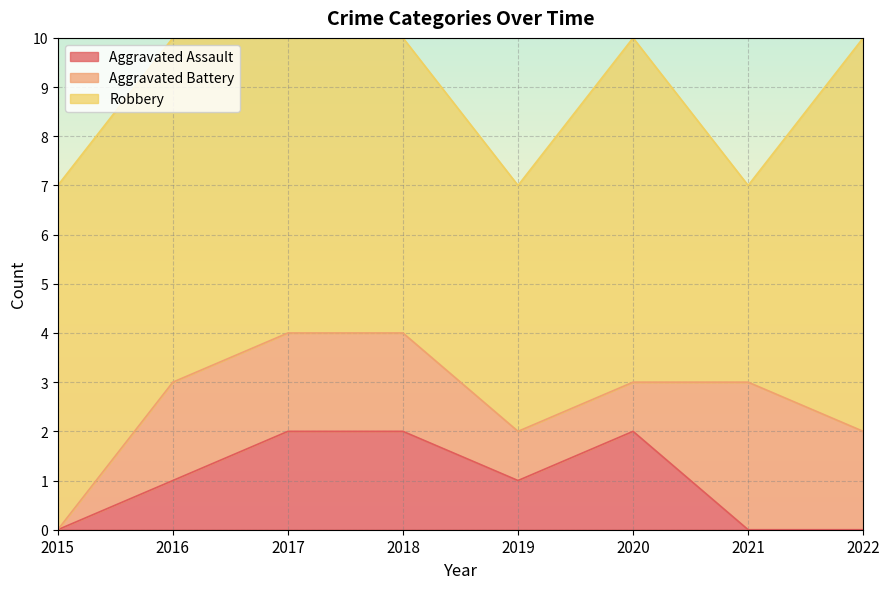

Reading left to right, extract all data points from this chart.

Aggravated Assault: 0	1	2	2	1	2	0	0
Aggravated Battery: 0	2	2	2	1	1	3	2
Robbery: 7	7	7	6	5	7	4	8